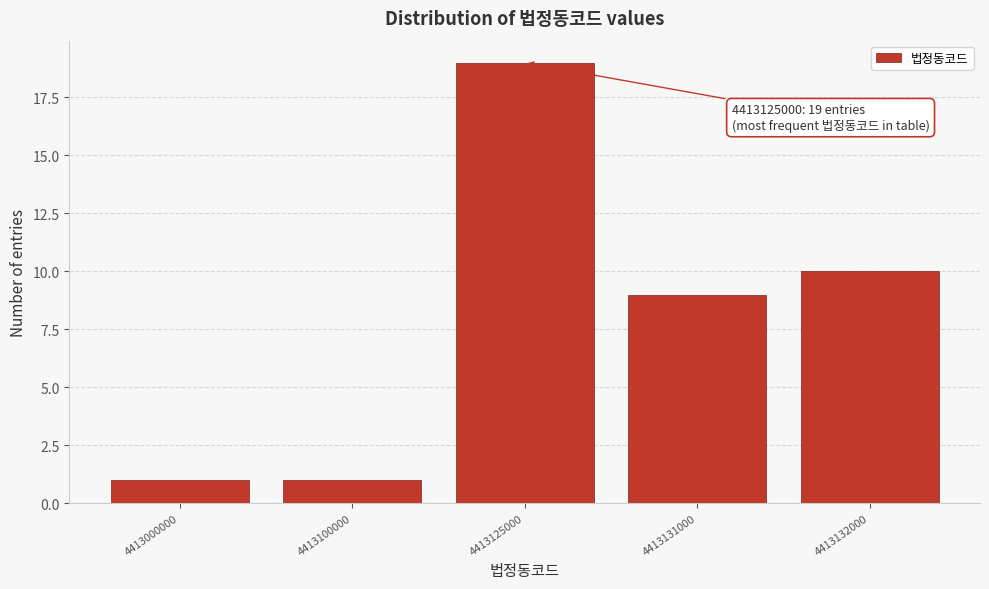

Reading left to right, list all the values displayed in this chart.

4413000000=1	4413100000=1	4413125000=19	4413131000=9	4413132000=10